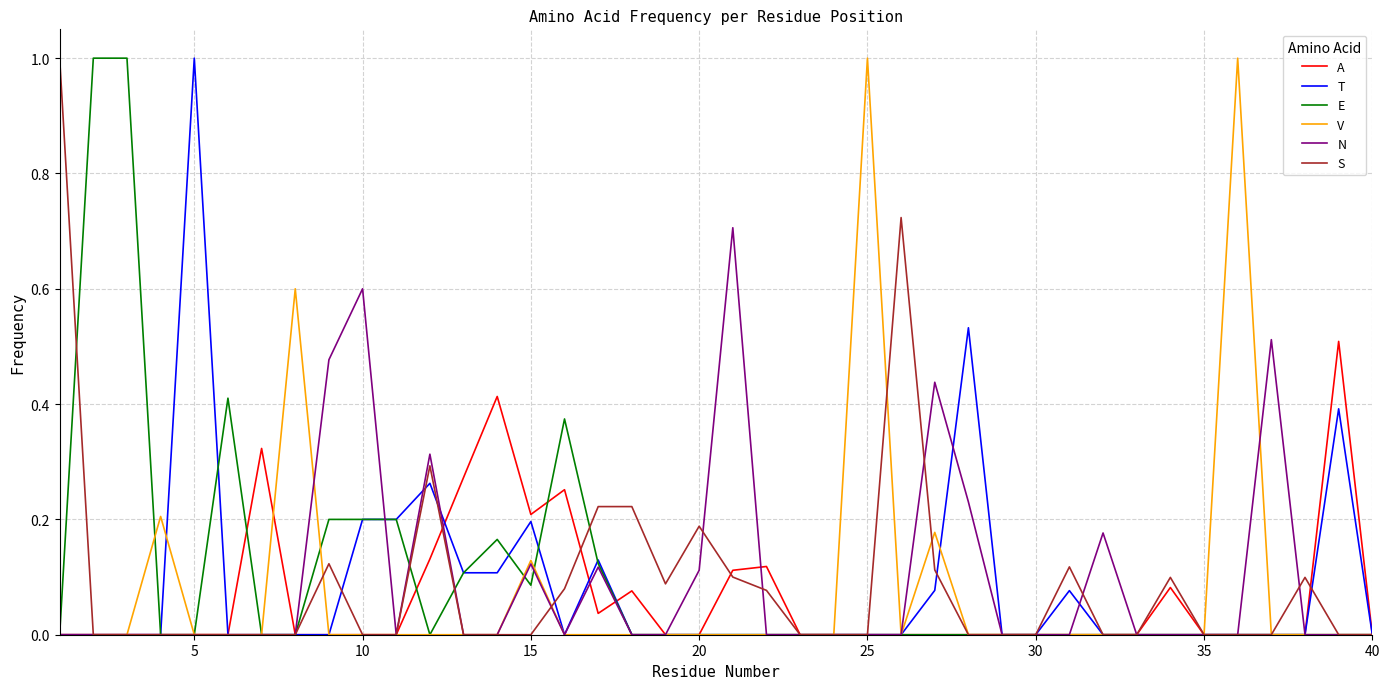

What are all the series names shown in the legend?

A, T, E, V, N, S